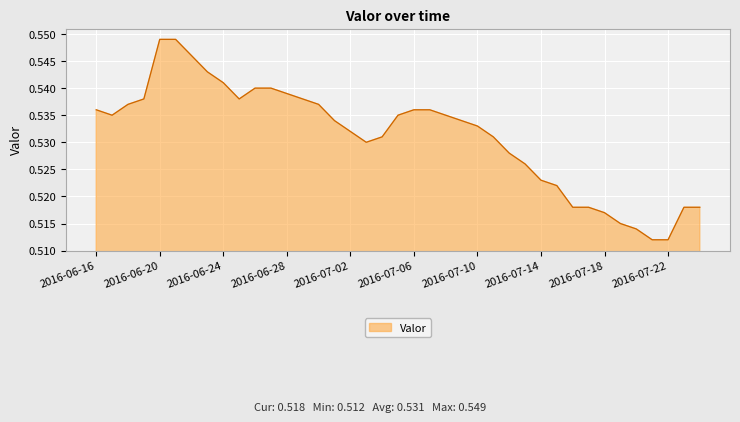

At which category does the data reach its first local valley?

2016-06-17